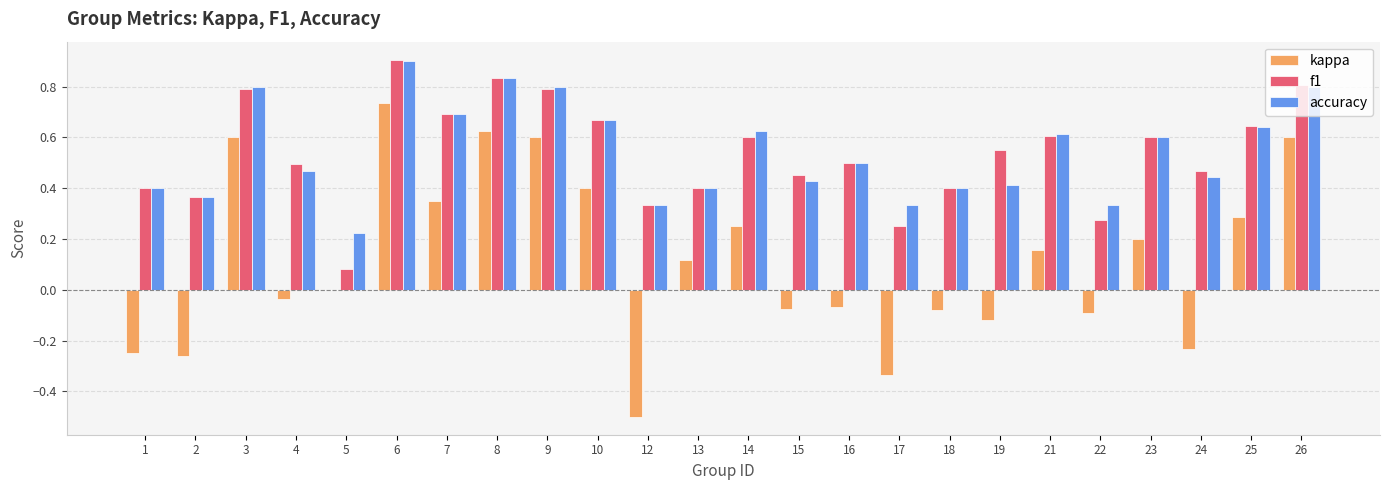

Between 17 and 24, which series saw the biggest shift?

f1